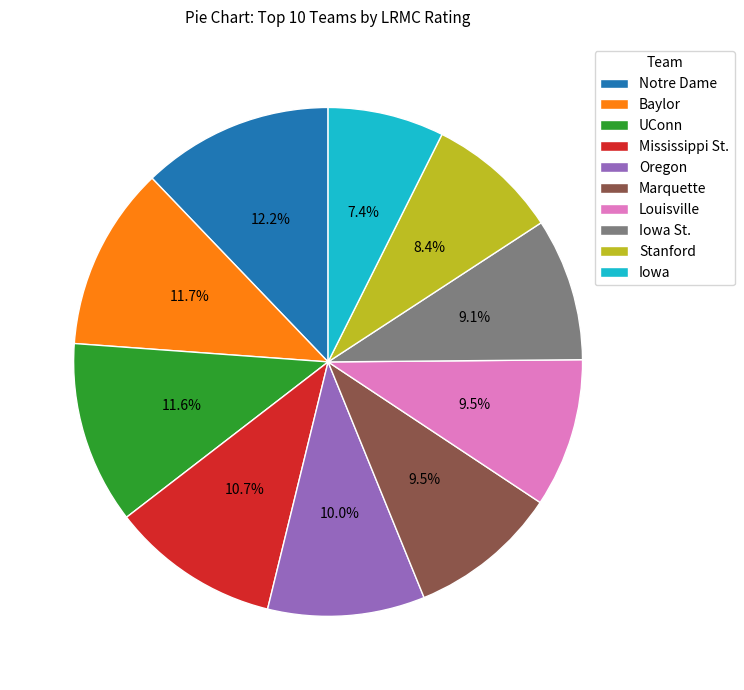

Does Marquette account for over 50% of the chart?

No